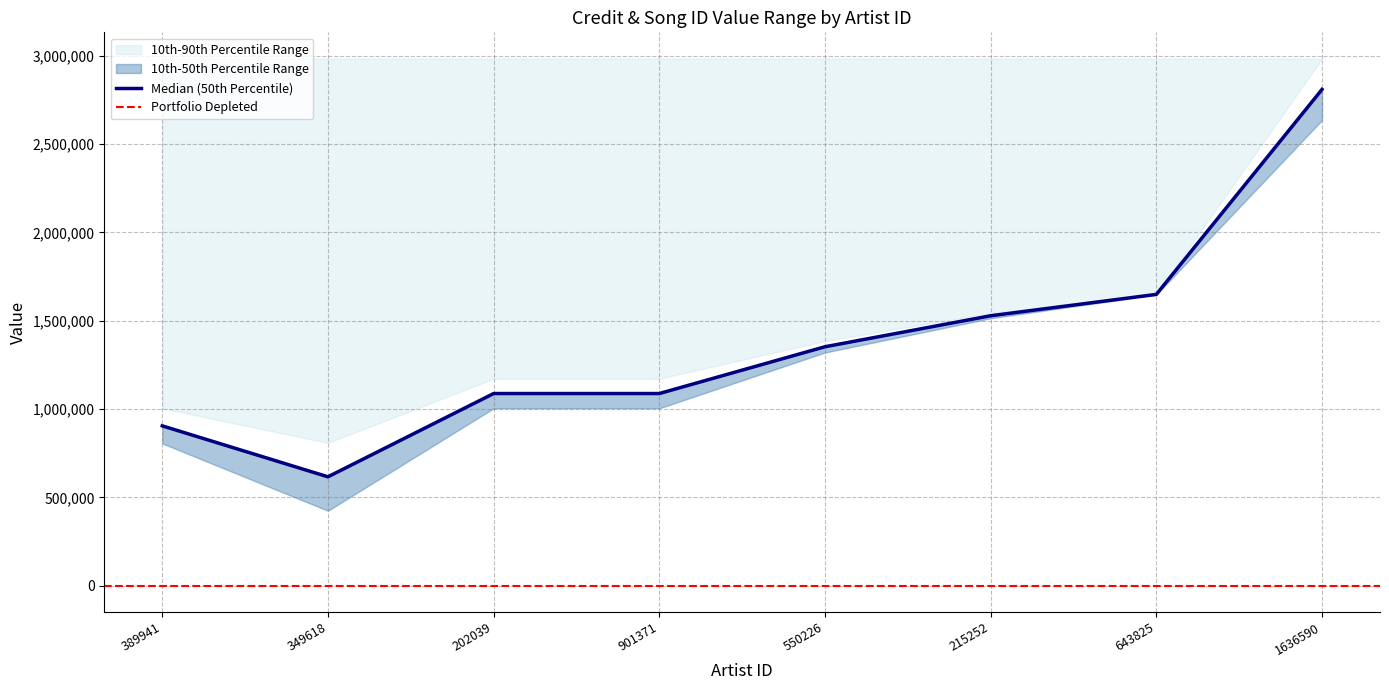

At which label is songid closest to 1529878?

215252